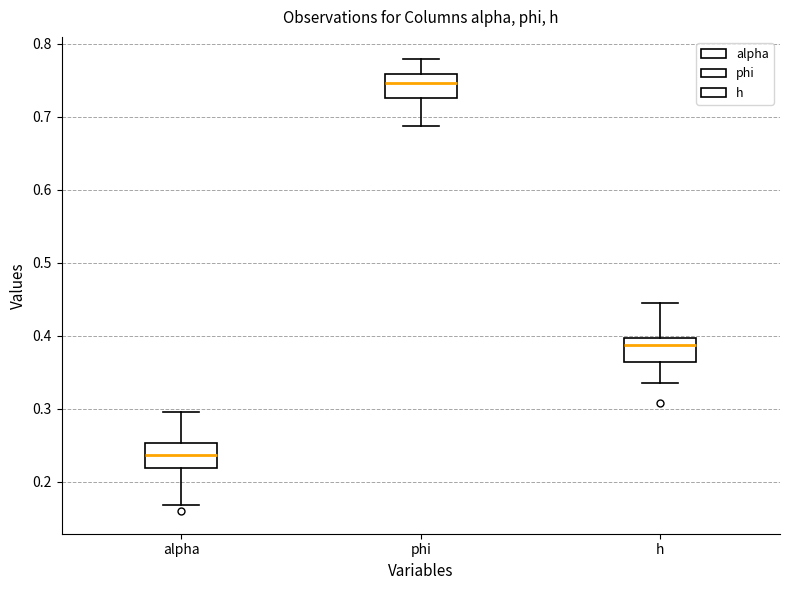

Reading left to right, read every box against the y-axis: the position of its median line, the range the box covers, and the ends of its whiskers. The values are not printed on the chart, so give them approximately, as read against the axis.

alpha: median 0.24, box 0.22 to 0.25, whiskers 0.17 to 0.30
phi: median 0.75, box 0.73 to 0.76, whiskers 0.69 to 0.78
h: median 0.39, box 0.36 to 0.40, whiskers 0.33 to 0.44